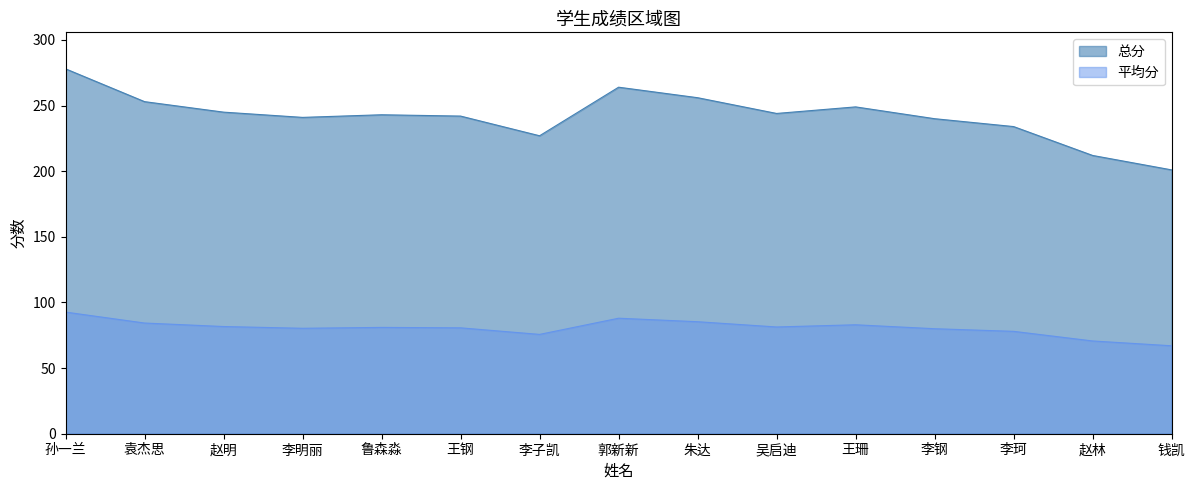

What is the value of the 平均分 point at the 15th from the left?

67.0